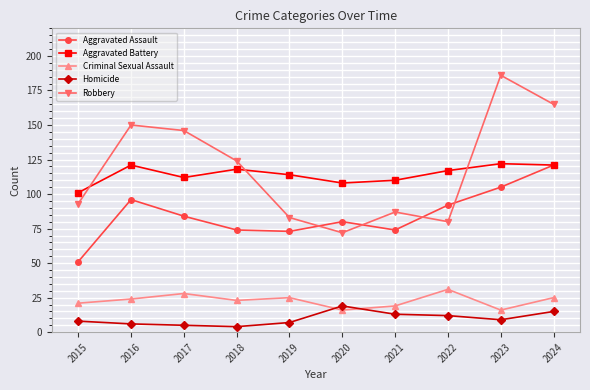

How many data points in Homicide are less than 9?

5